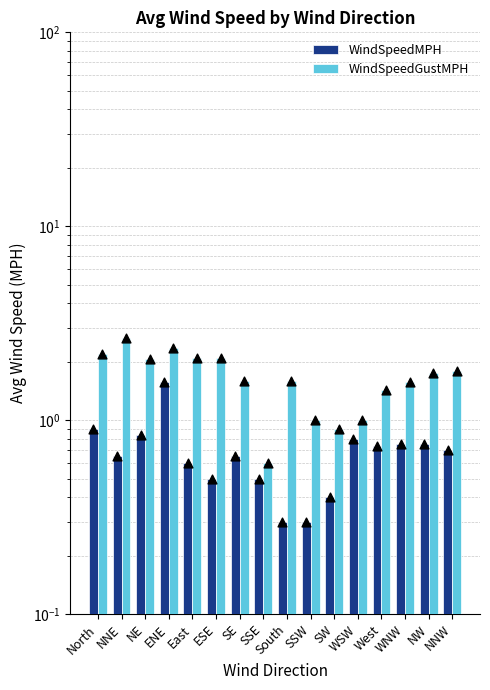

Which series has the largest total across all categories?

WindSpeedGustMPH